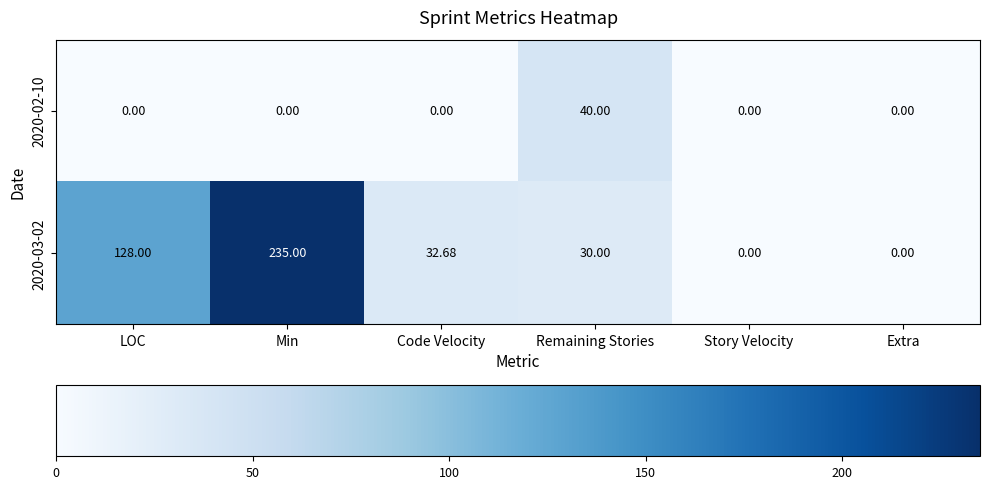

Which series has the largest range (max minus min)?

2020-03-02